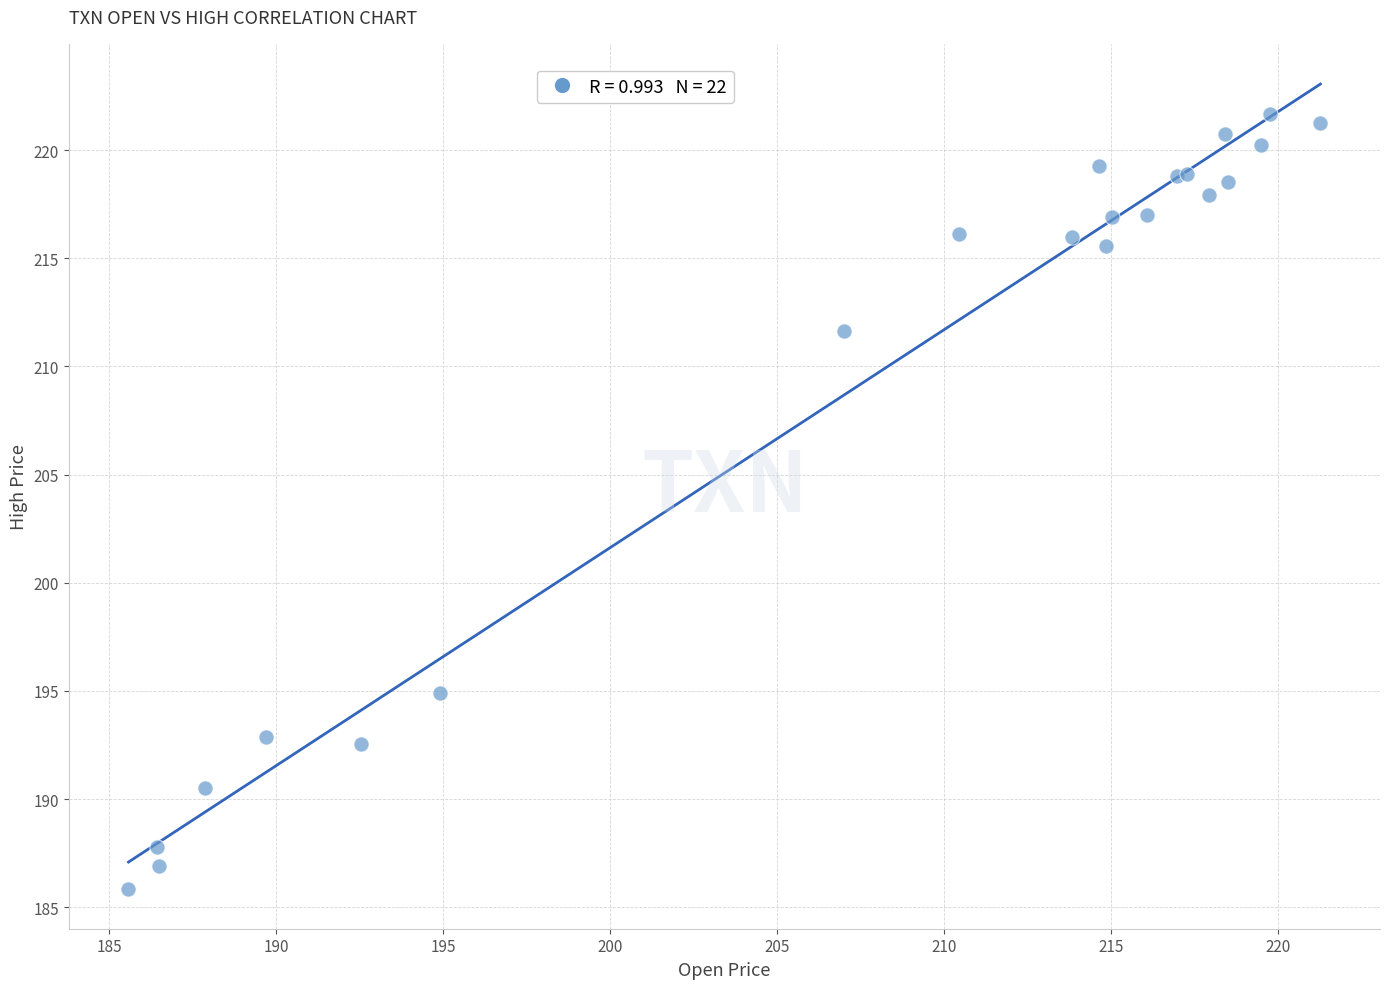

What Y value in the scatter plot is closest to 203?

194.9